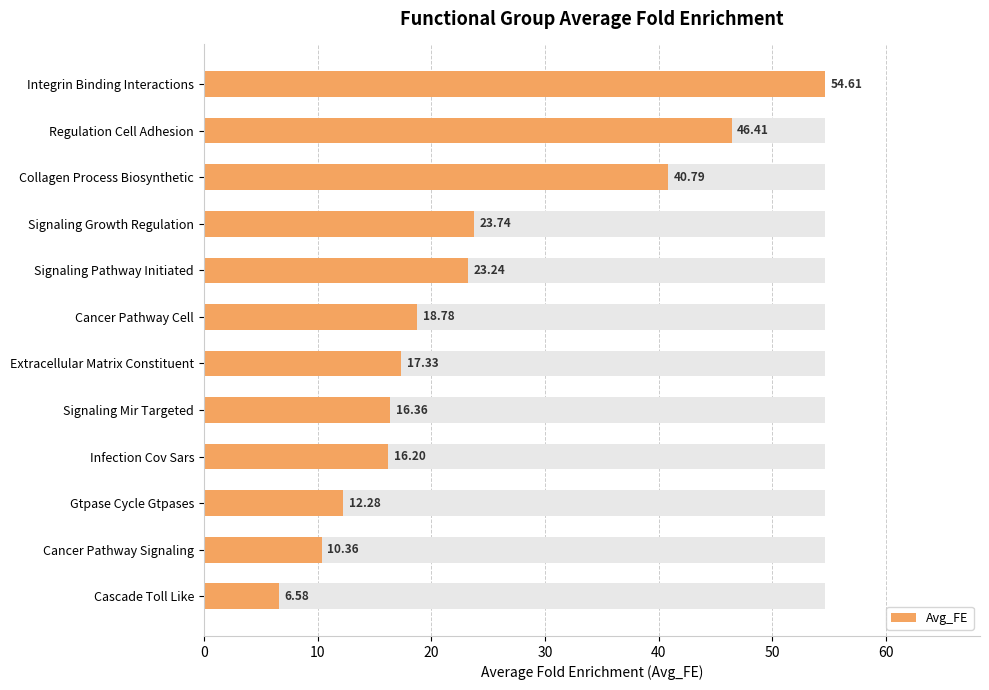

The value at Gtpase Cycle Gtpases is 5.2. True or false?

False